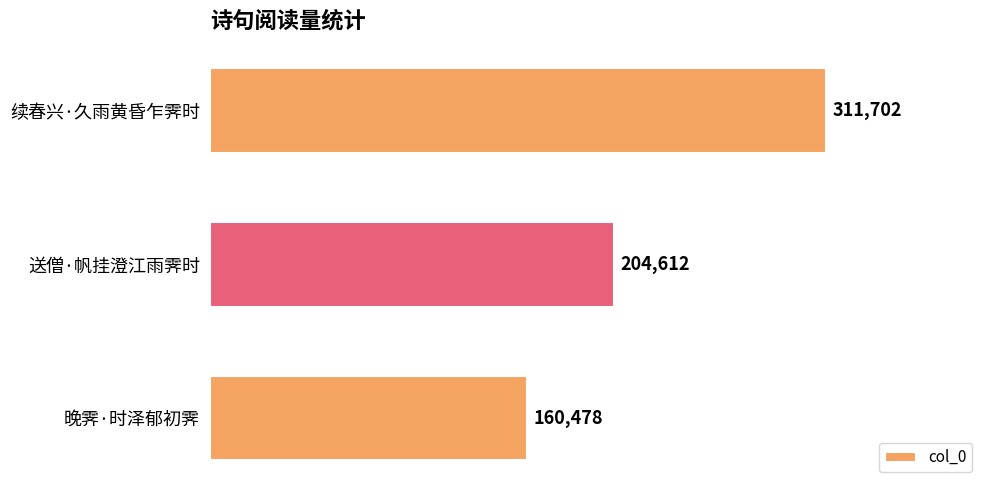

Count the values in the range 160478 to 311702.

3